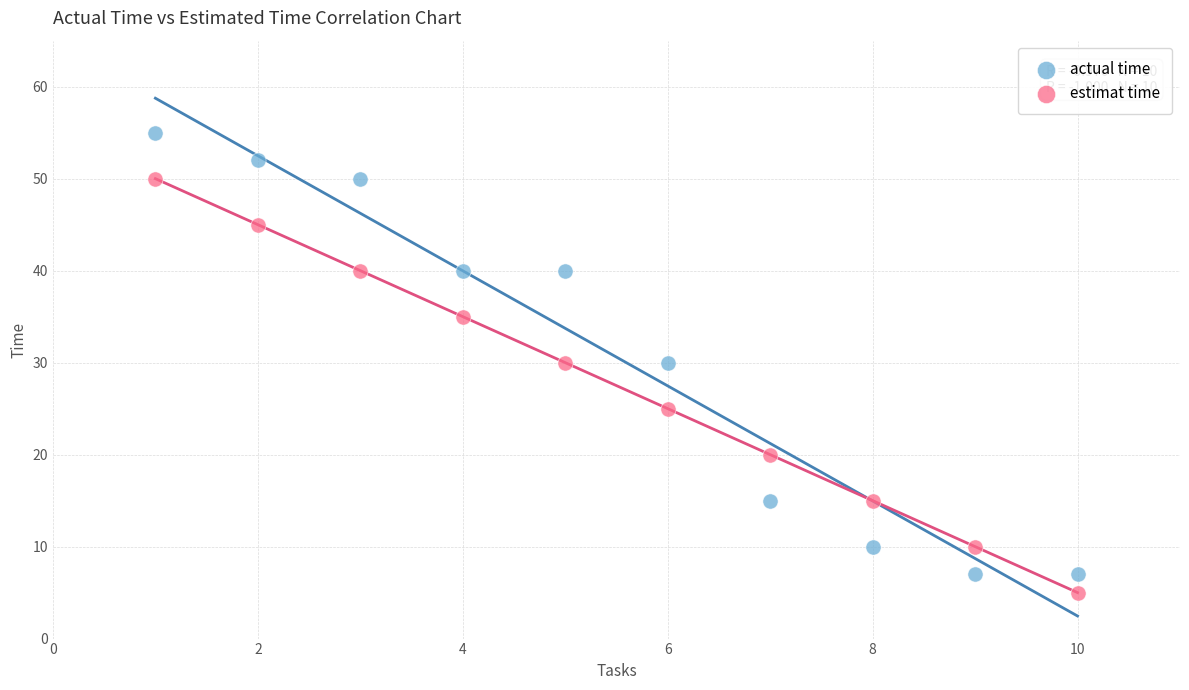

Which series has the largest Y range (max minus min)?

actual time